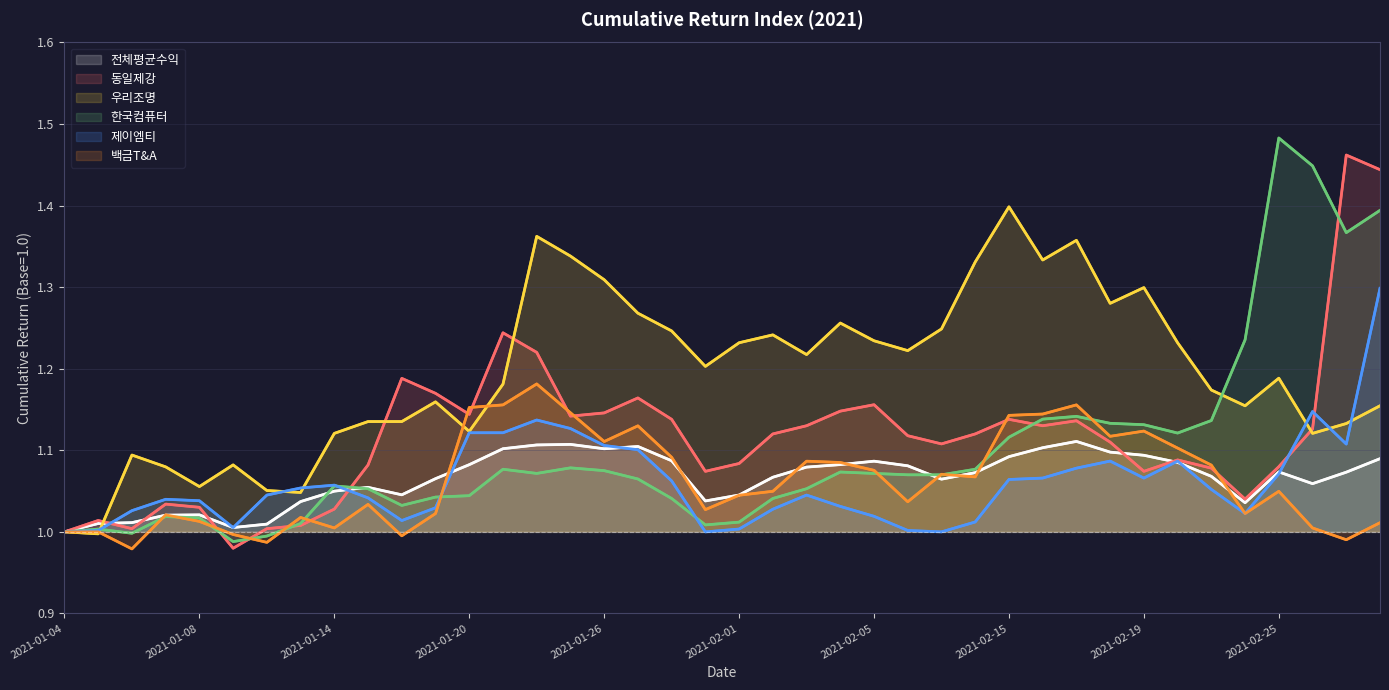

What position from the left is 2021-01-08?

5